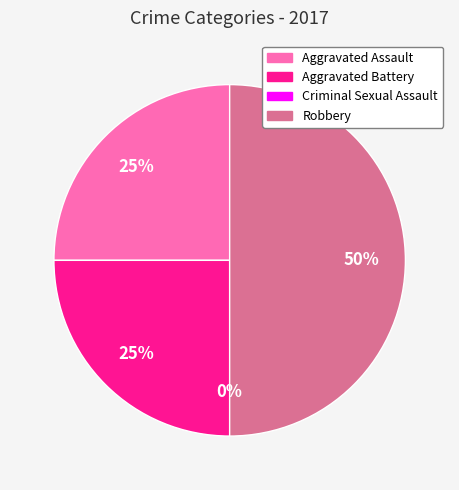

Which category has the smallest portion of the pie?

Criminal Sexual Assault